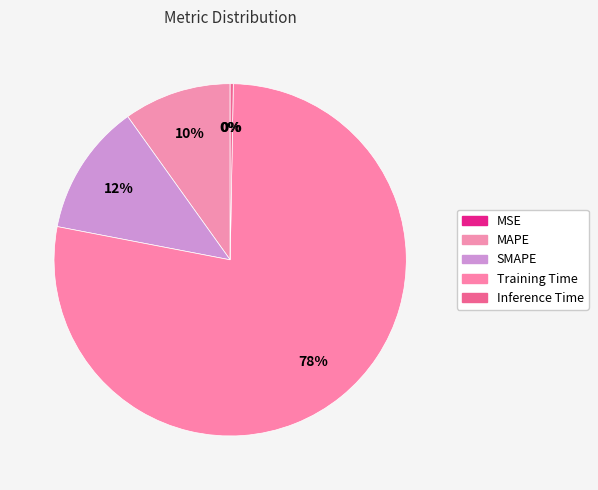

How many slices are in this pie chart?

5